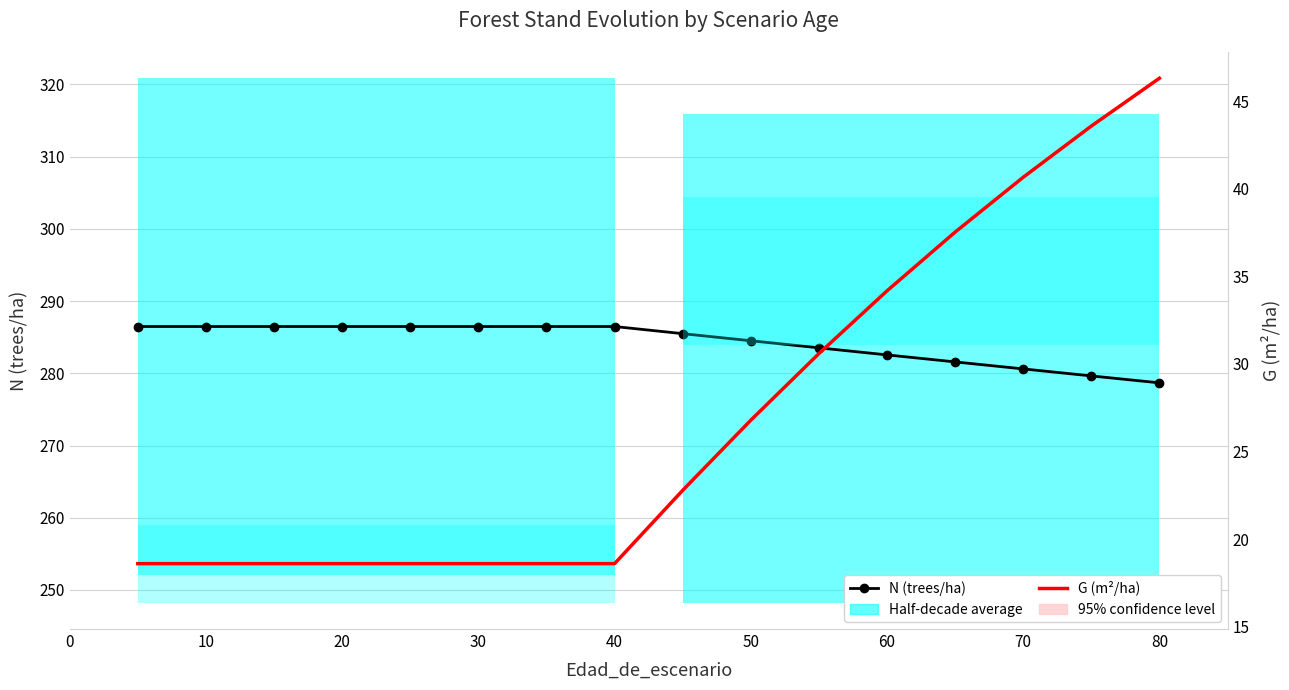

What is the average value of the G (m²/ha) series?

27.0